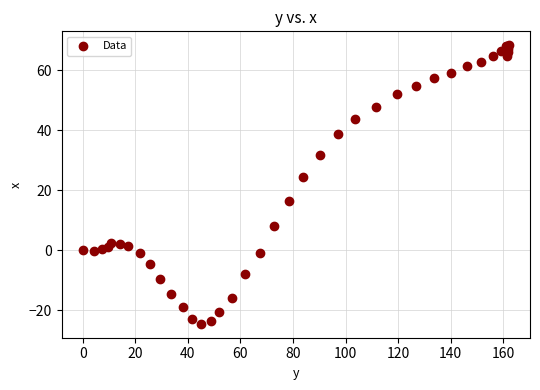

What Y value in the scatter plot is closest to 21?

24.4